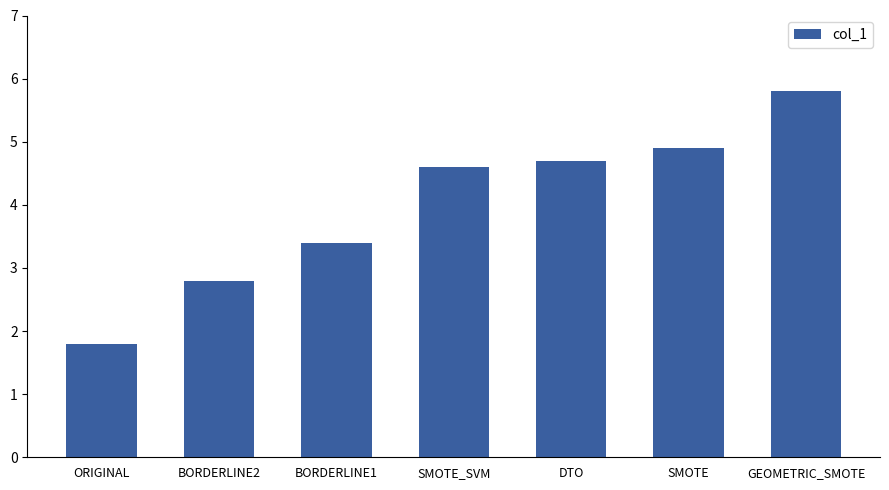

What is the greatest value displayed?

5.8